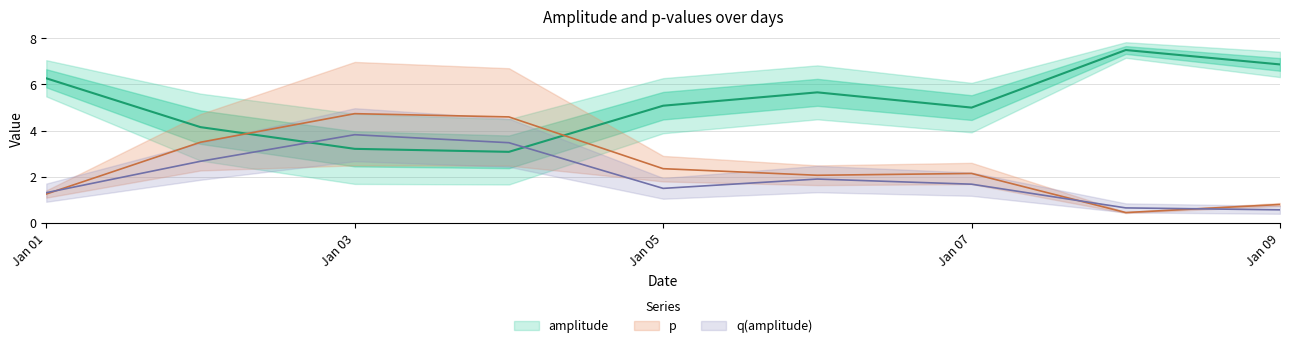

What value does the q series have at 2022-01-06?

1.9